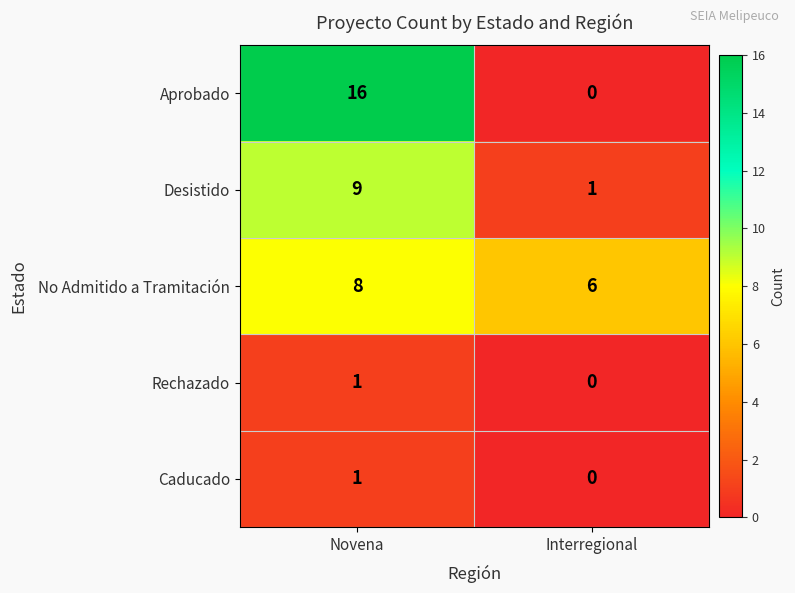

What value does the No Admitido a Tramitación series have at Novena?

8